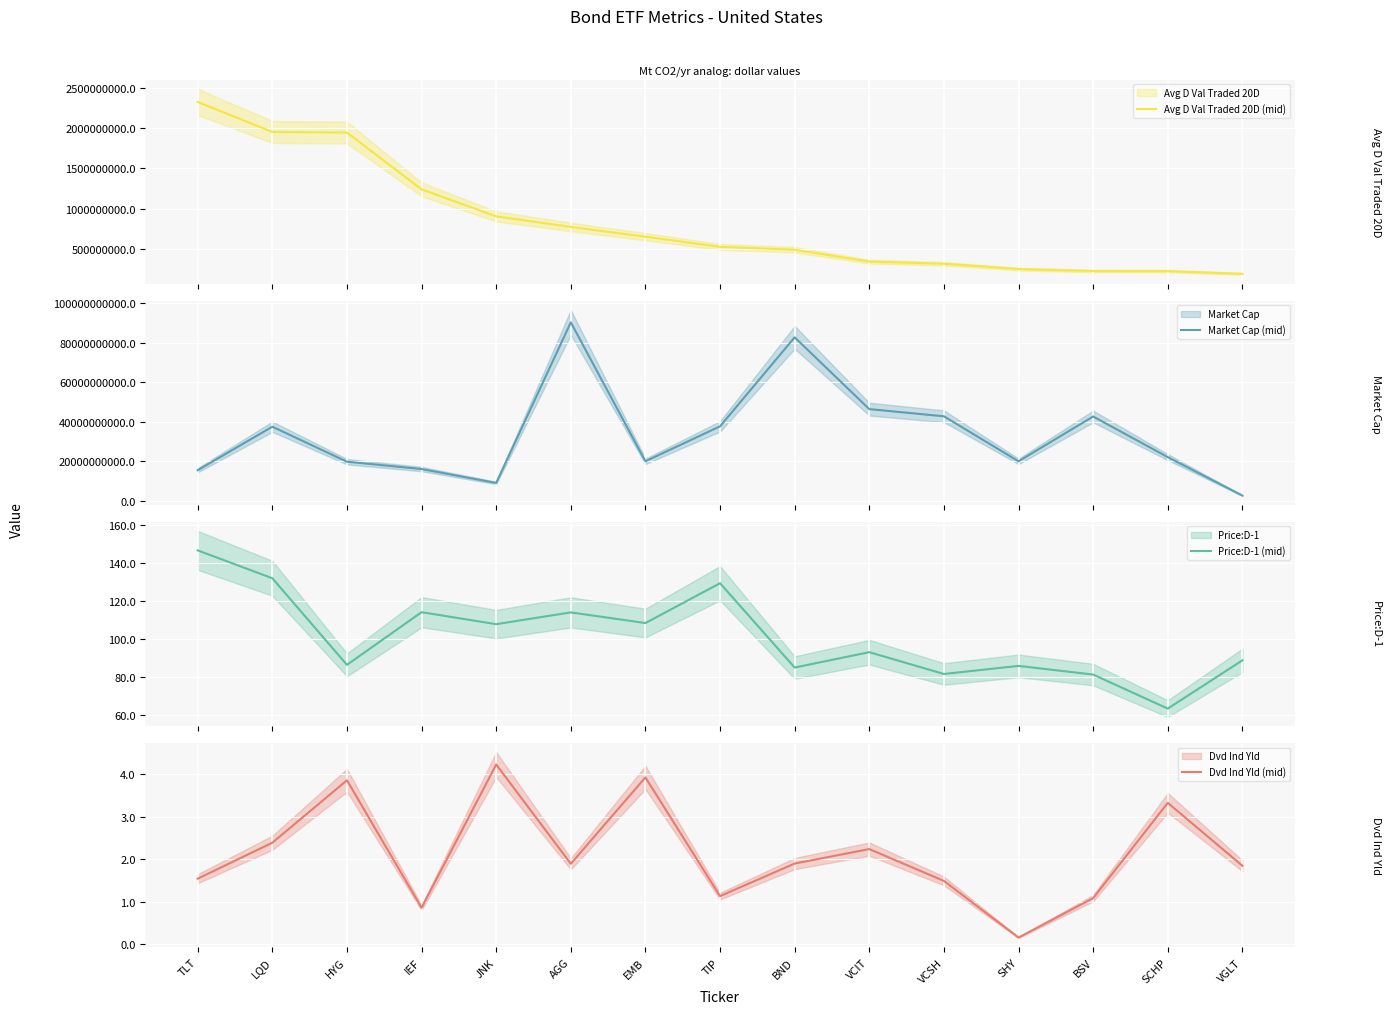

Rank the series at BND from lowest to highest value.

Dvd Ind Yld (mid), Price:D-1 (mid), Avg D Val Traded 20D (mid), Market Cap (mid)